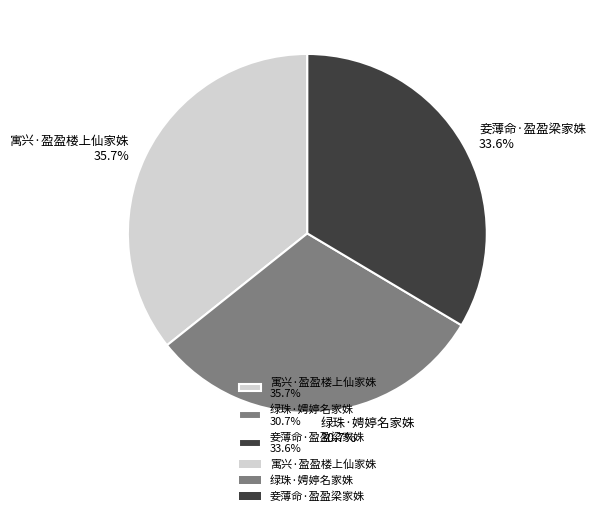

How many slices are in this pie chart?

3